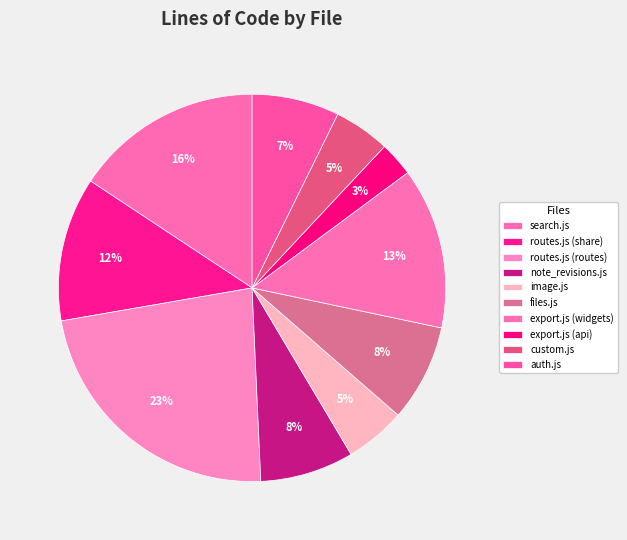

Rank the categories by value from highest to lowest.

routes.js (routes), search.js, export.js (widgets), routes.js (share), files.js, note_revisions.js, auth.js, image.js, custom.js, export.js (api)